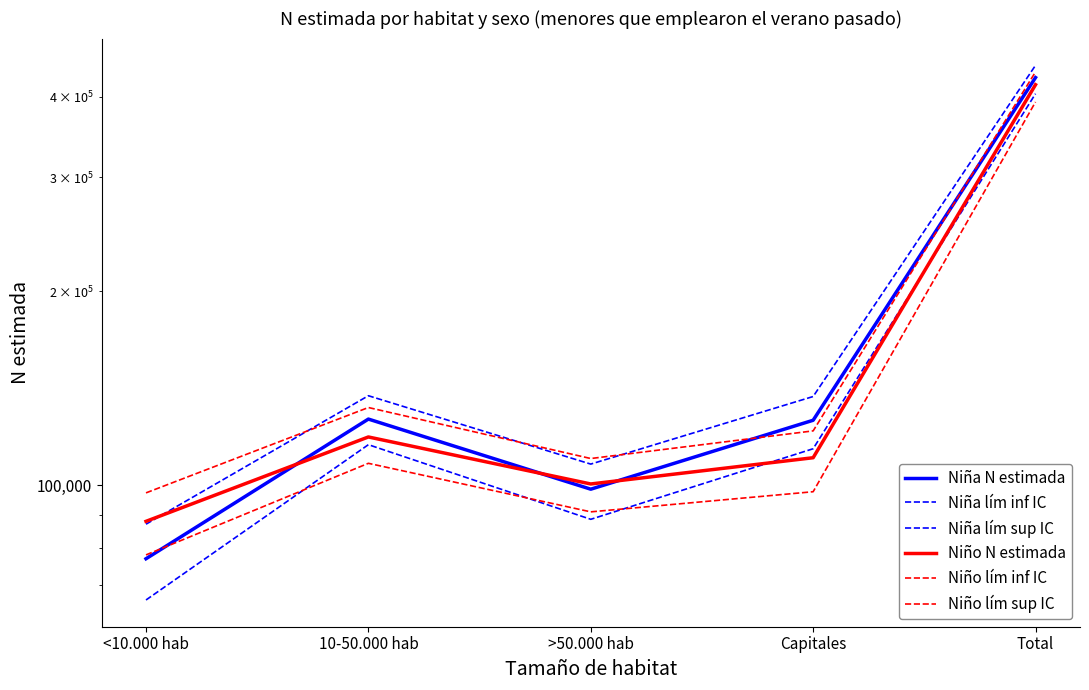

Is the value of Niña lím inf IC at >50.000 hab greater than the value of Niño N estimada at Capitales?

No